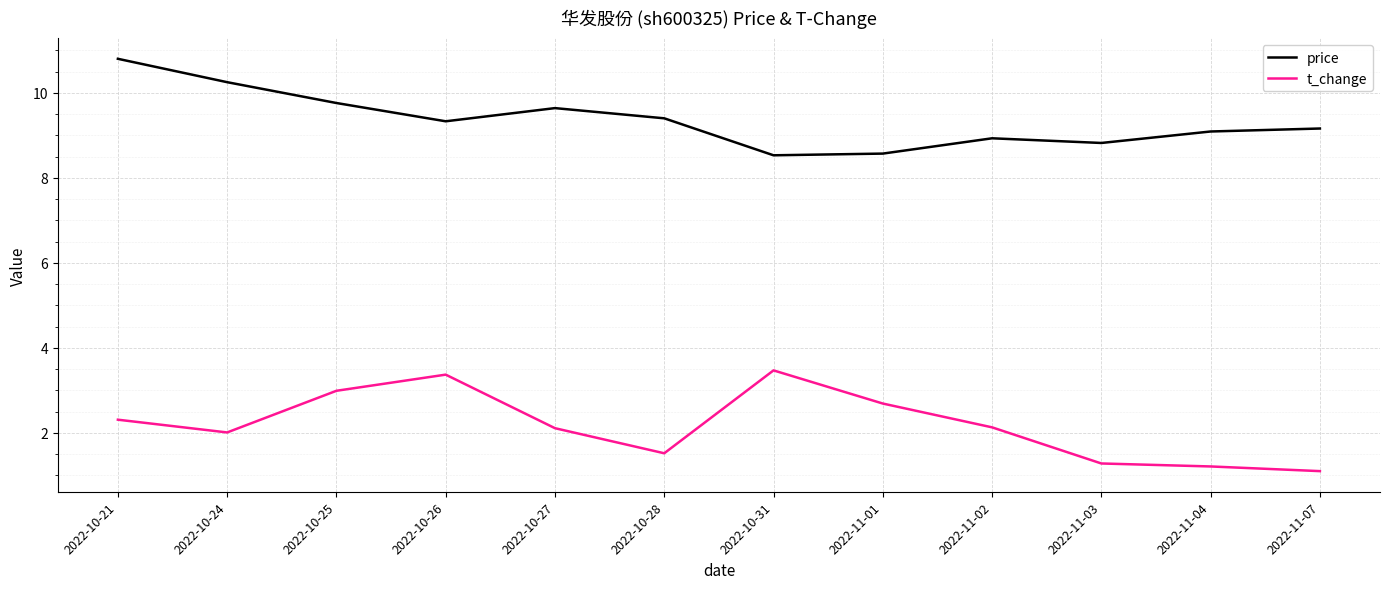

Which label corresponds to the largest value in the chart?

2022-10-21